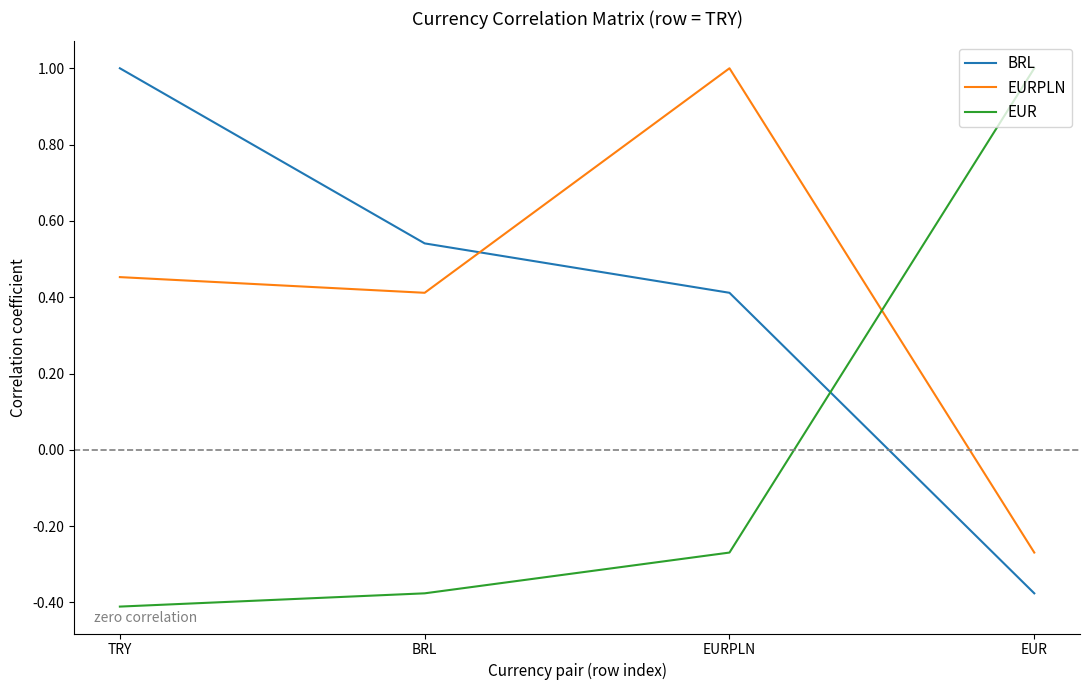

Rank the categories by BRL value from lowest to highest.

EUR, EURPLN, BRL, TRY